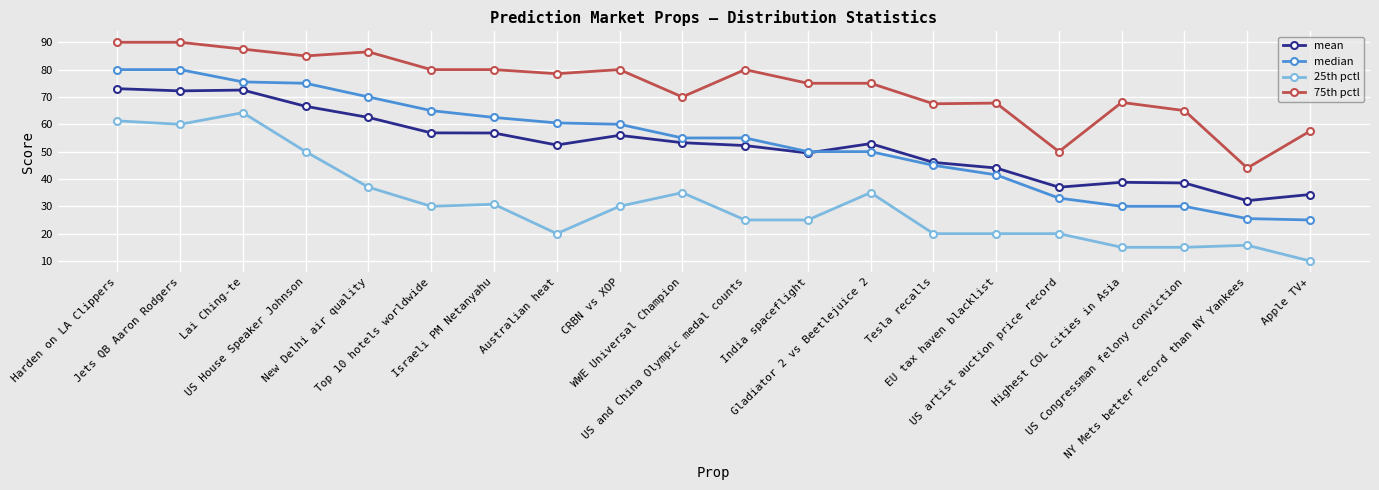

True or false: median and 75th pctl cross at least once.

False